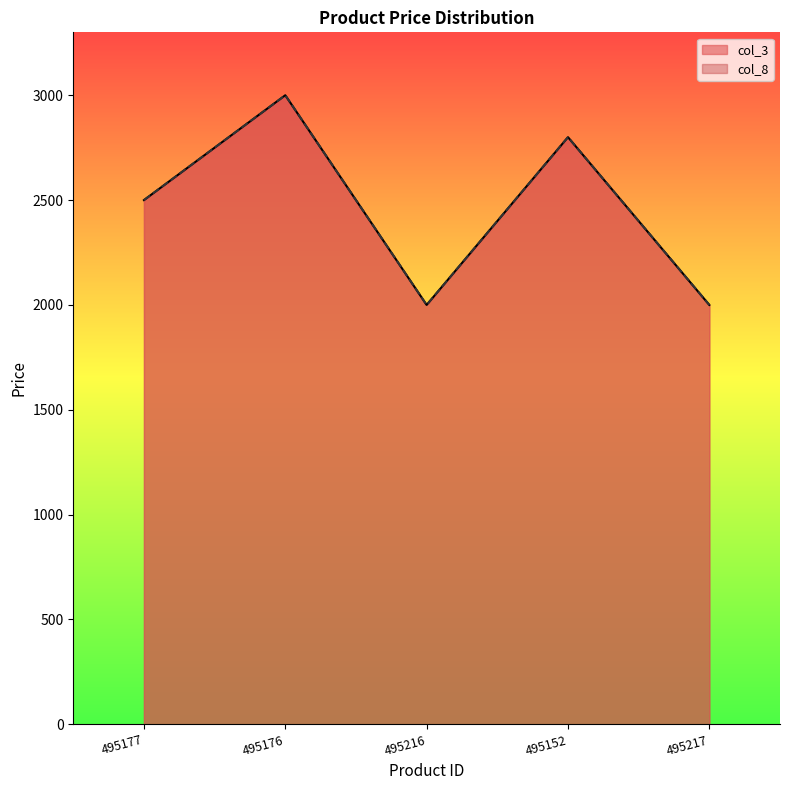

Reading right to left, list all the values displayed in this chart.

col_3: 2000	2800	2000	3000	2500
col_8: 2000	2800	2000	3000	2500